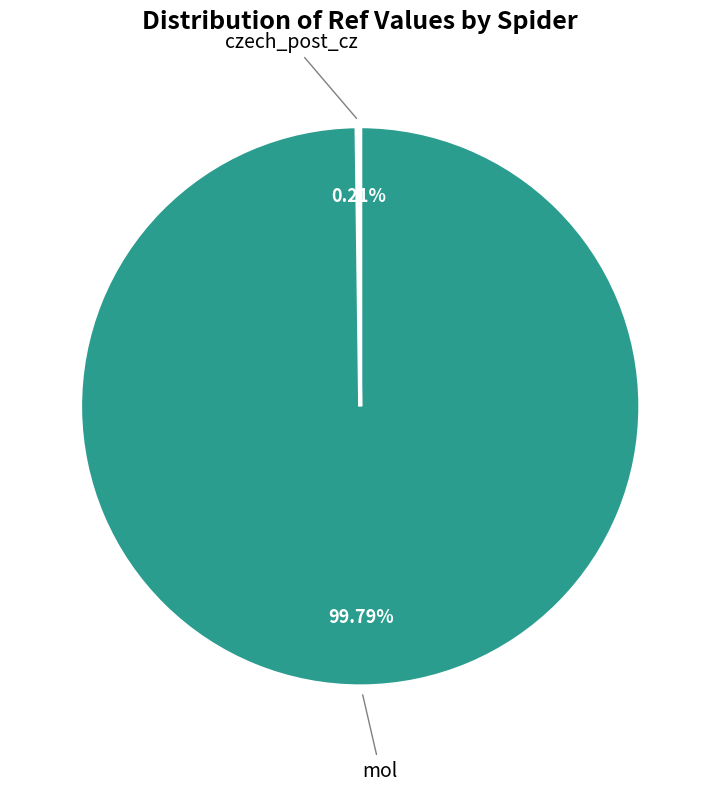

Does any single category account for the majority?

Yes